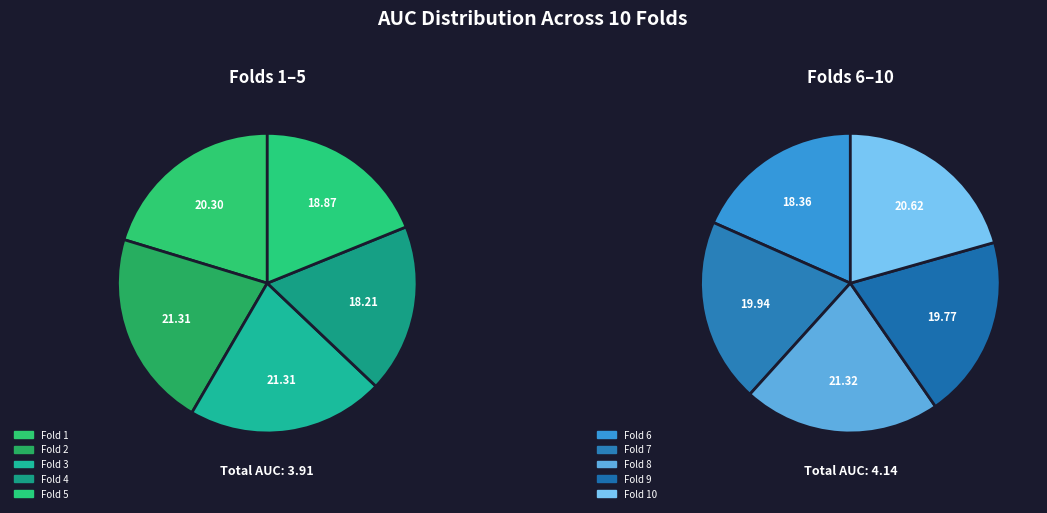

To the nearest percent, what percentage of the pie is 9?

10%